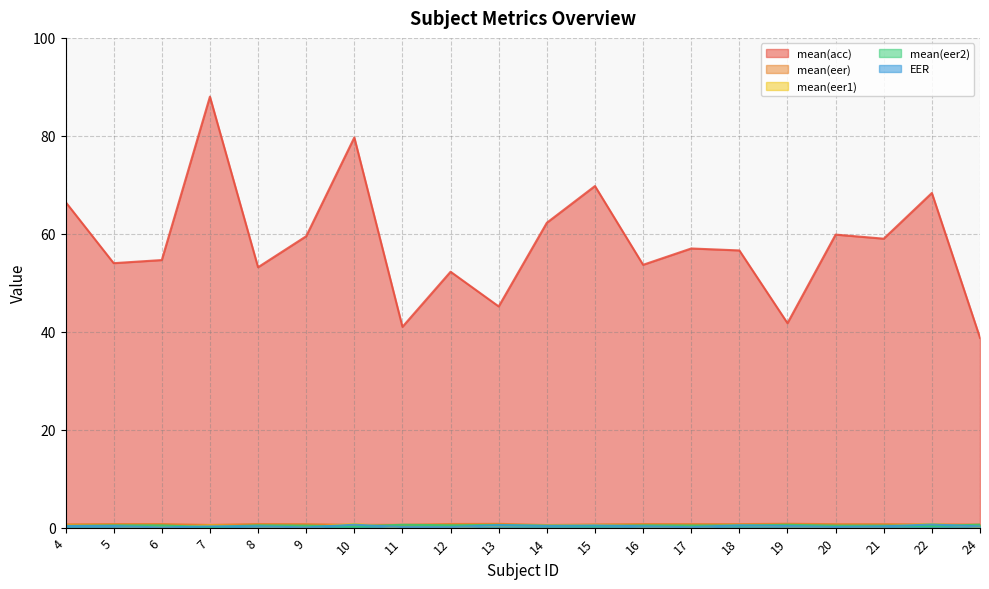

Which series ends up on top after the final intersection of mean(eer) and mean(eer2)?

mean(eer)